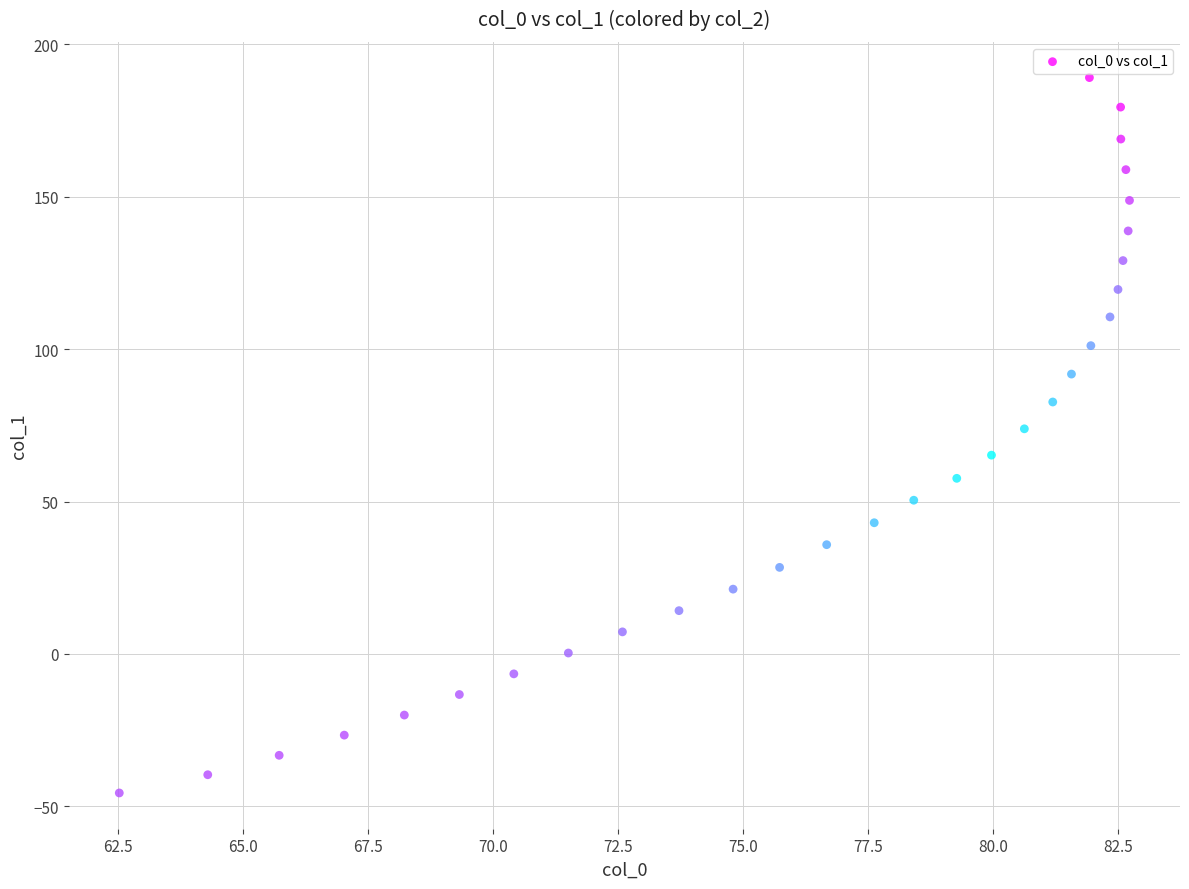

What is the range of X values (max minus min)?

20.2